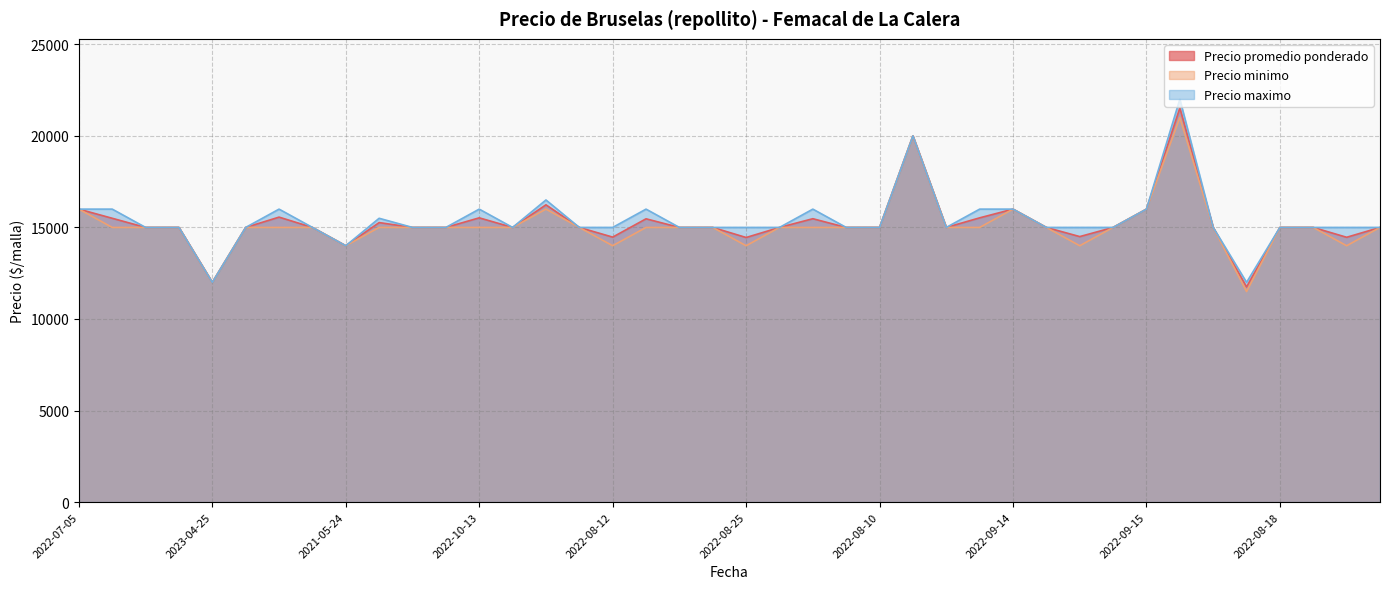

What is the label of the 29th point from the left?

2022-09-14